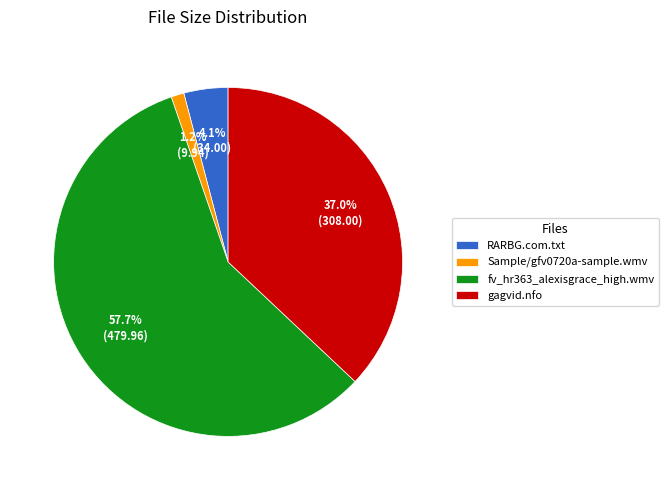

What is the smallest slice in the pie chart?

Sample/gfv0720a-sample.wmv